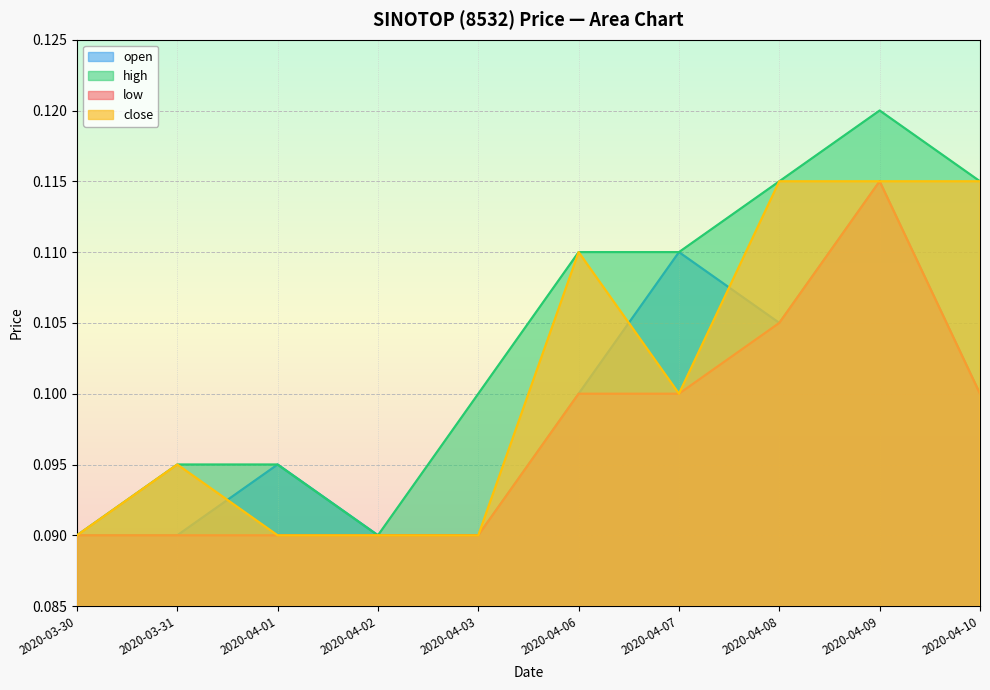

List the series in order of their peak value, lowest first.

open, low, close, high